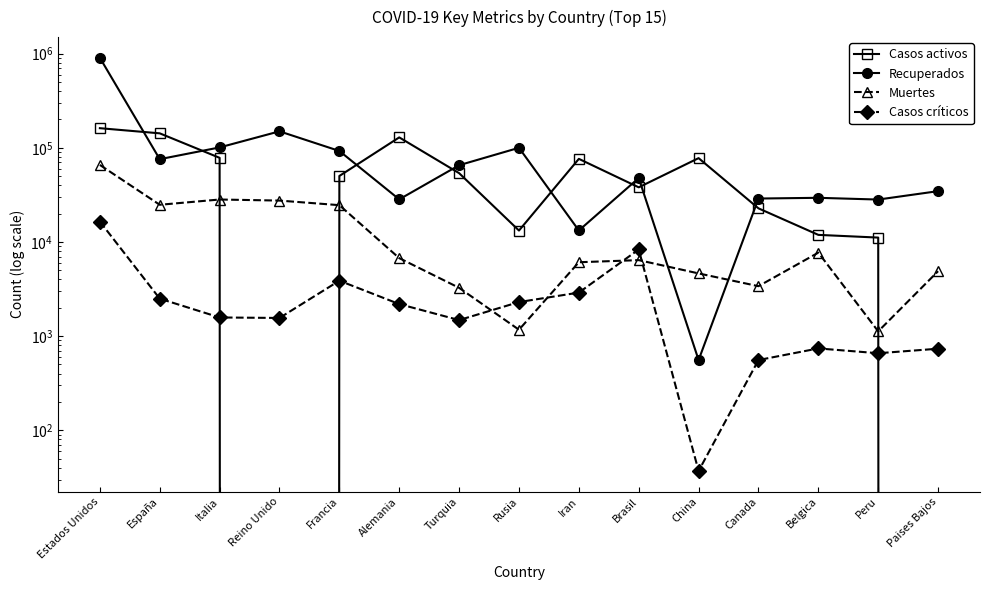

At China, list the series in order from smallest to largest.

Casos críticos, Recuperados, Muertes, Casos activos